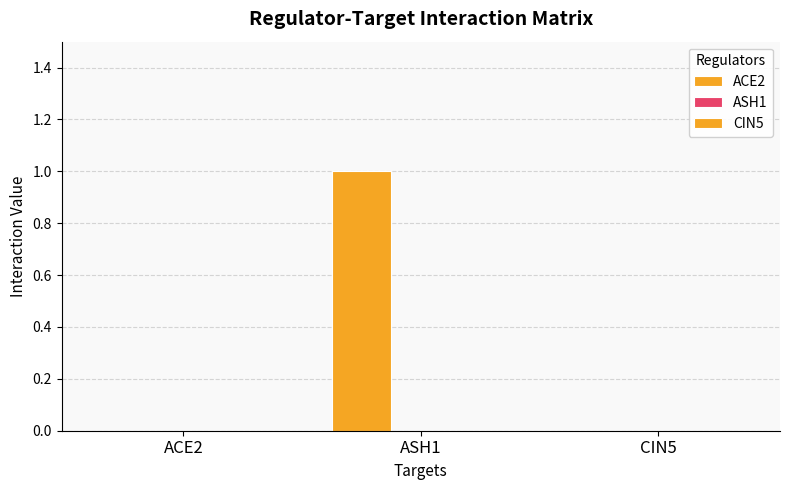

Are the bars horizontal?

No